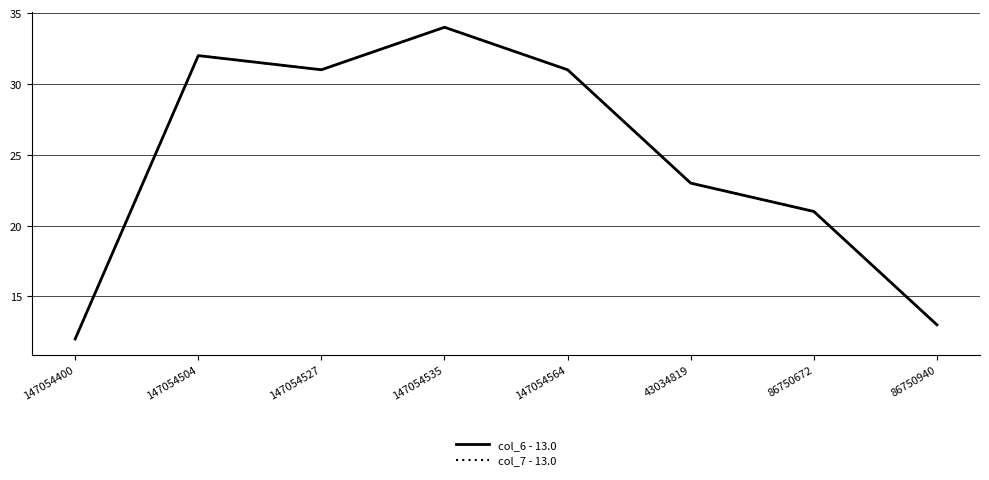

True or false: col_7 - 13.0 and col_6 - 13.0 intersect in this chart.

False